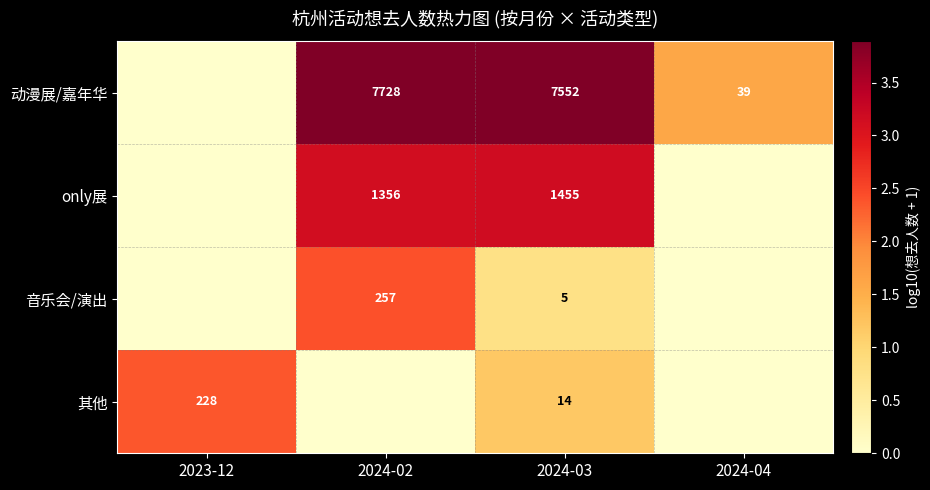

How many data points does each series have?

4